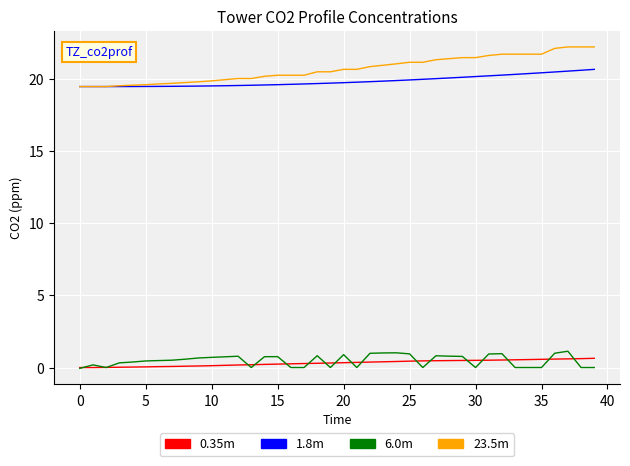

What is the minimum value for 1.8m?

19.4